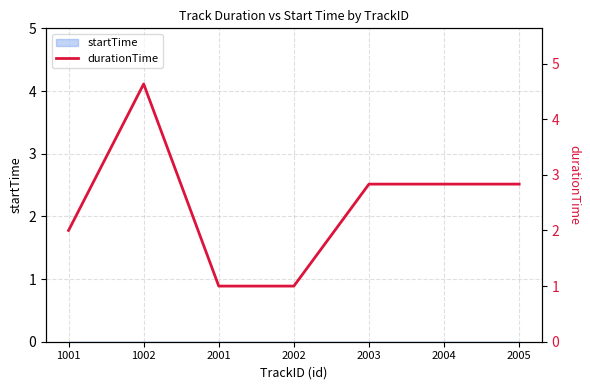

What is the average value?

2.4